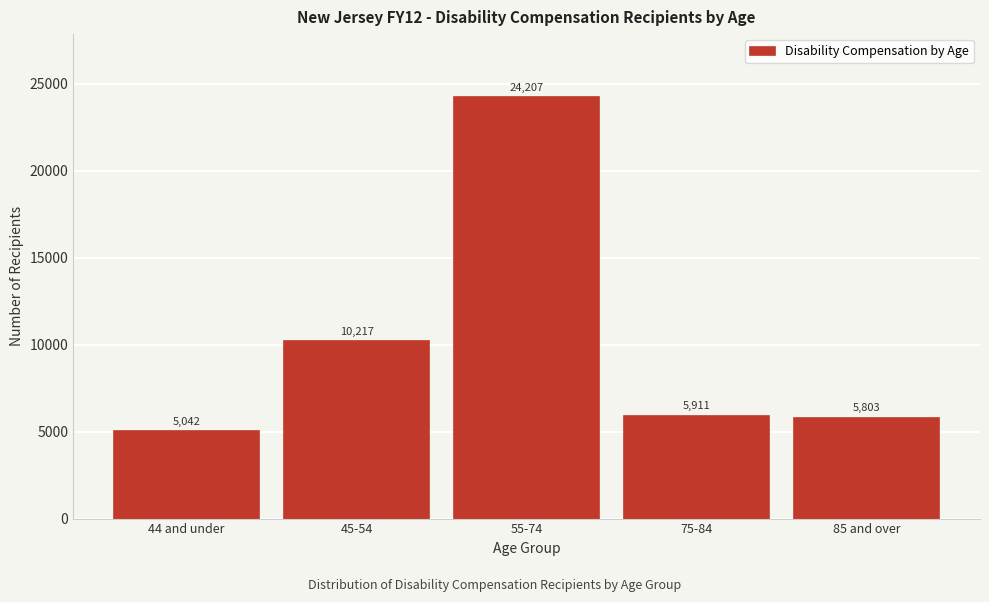

Reading left to right, list all the values displayed in this chart.

5042	10217	24207	5911	5803